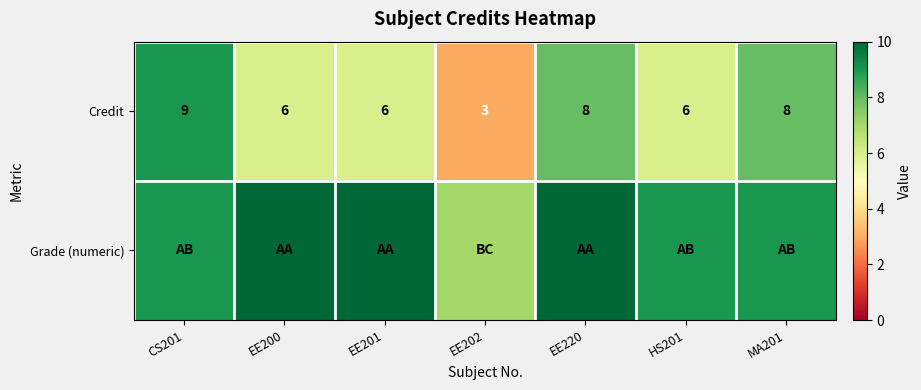

At which category is the sum across all series the highest?

CS201